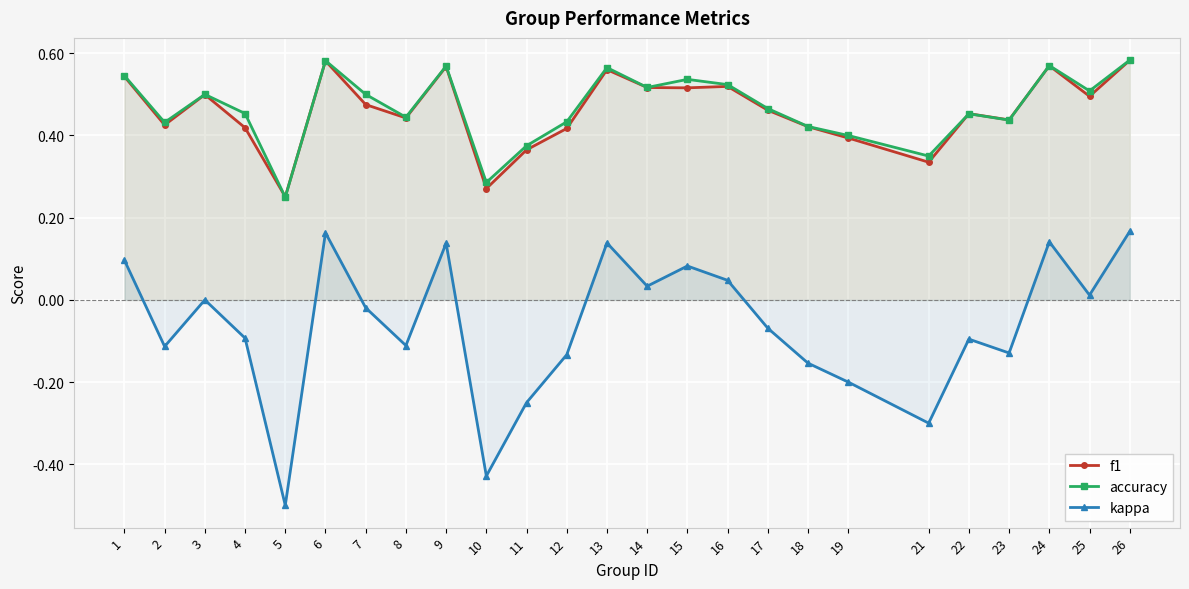

What is the difference between the second highest and second lowest values in the accuracy series?

0.3